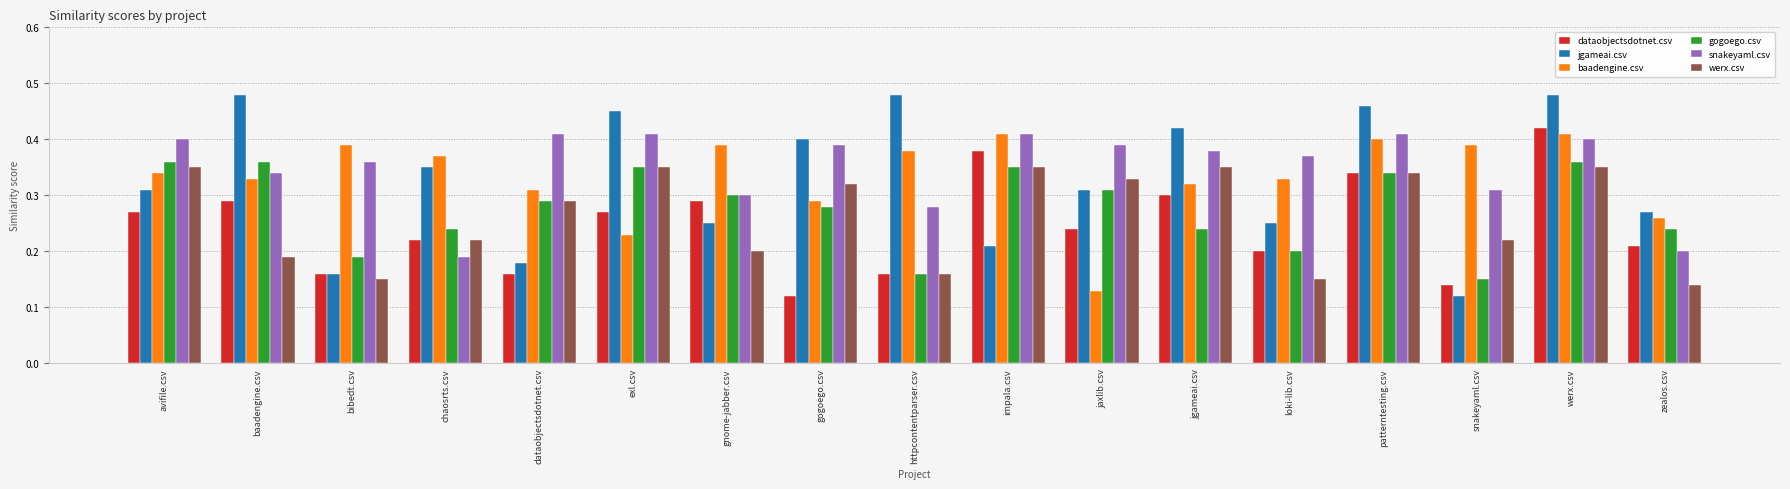

What is the total value across all series at httpcontentparser.csv?

1.6